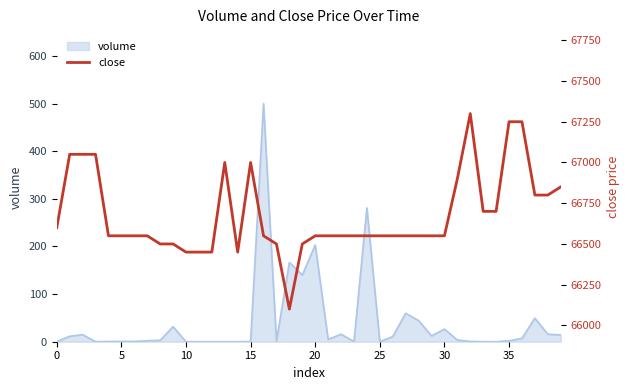

How many lines are shown in the chart?

1